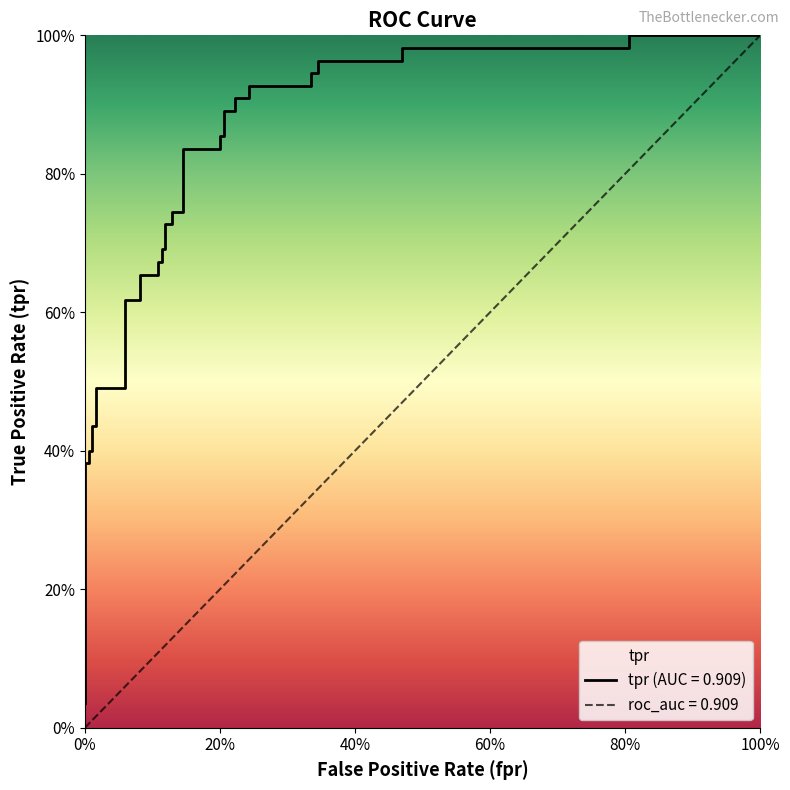

Reading left to right, extract all data points from this chart.

0.0	0.4	0.4	0.4	0.4	0.4	0.4	0.5	0.5	0.6	0.6	0.7	0.7	0.7	0.7	0.7	0.7	0.7	0.7	0.7	0.7	0.8	0.8	0.9	0.9	0.9	0.9	0.9	0.9	0.9	0.9	0.9	0.9	1.0	1.0	1.0	1.0	1.0	1.0